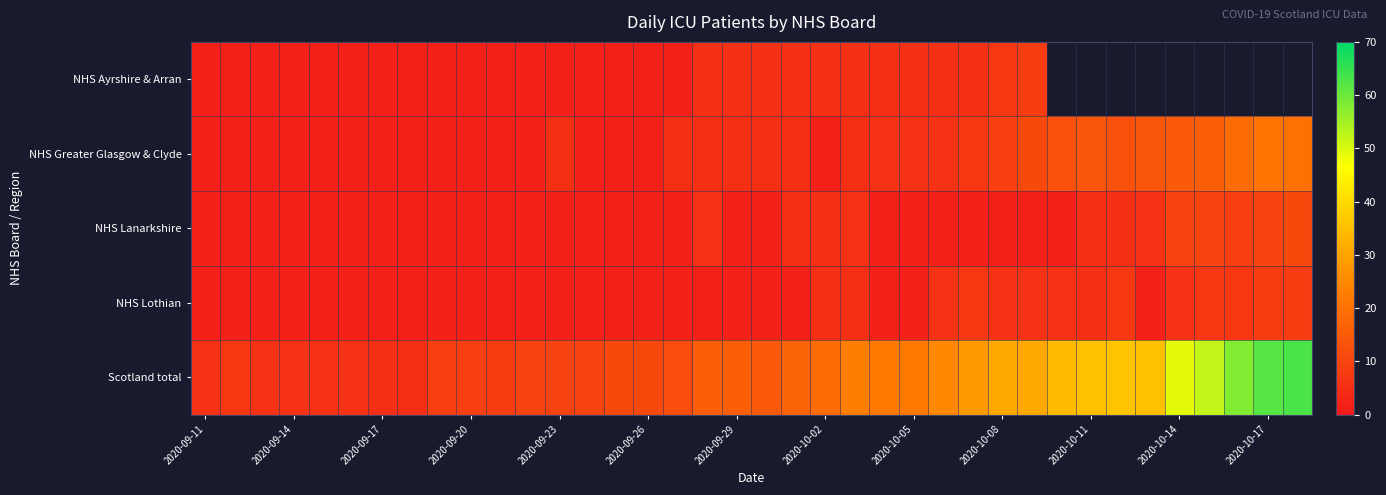

At 2020-09-17, list the series in order from largest to smallest.

Scotland total, NHS Ayrshire & Arran, NHS Greater Glasgow & Clyde, NHS Lanarkshire, NHS Lothian